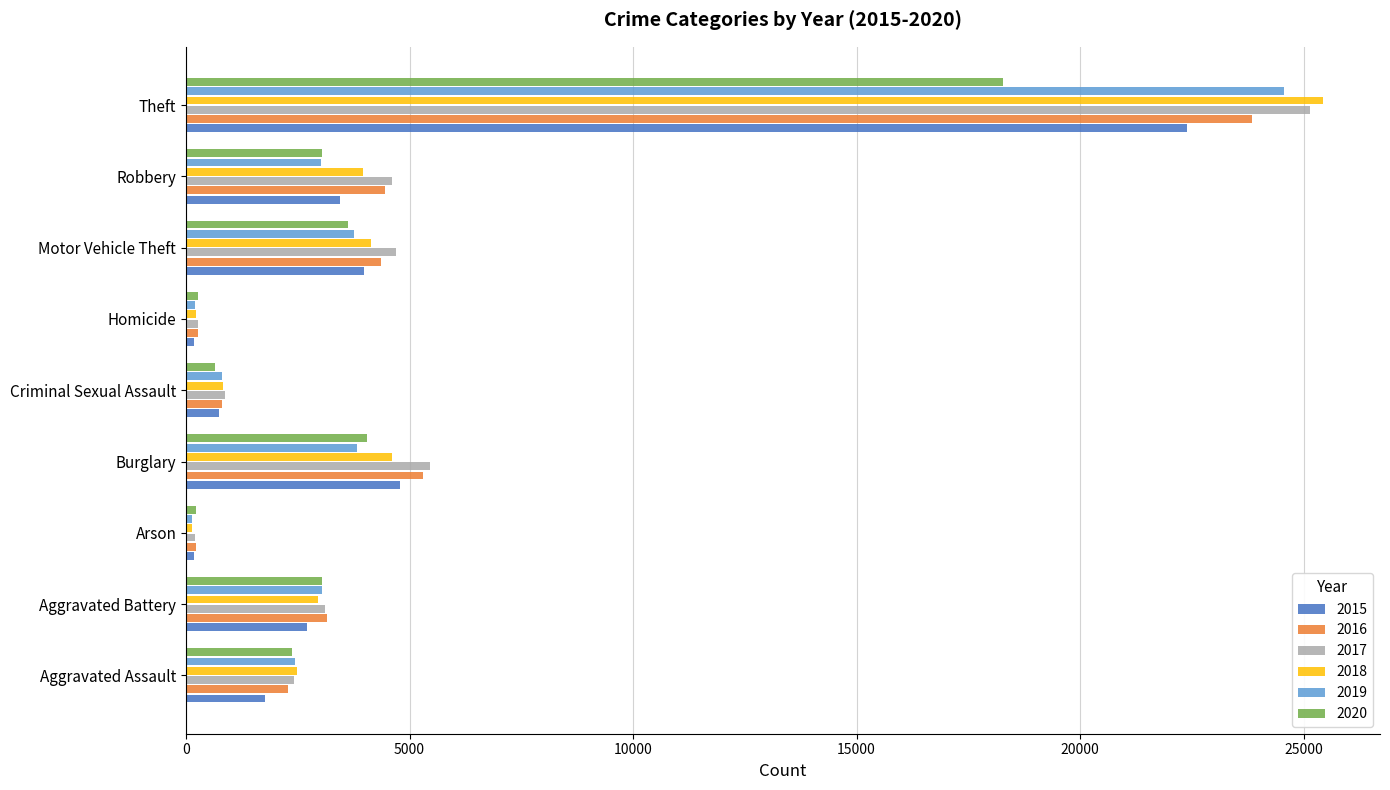

What is the total value across all series at Burglary?

28011